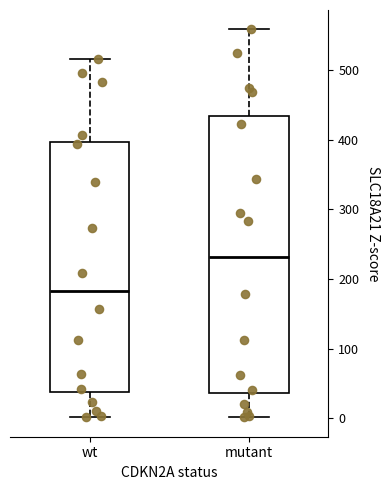

Reading left to right, read every box against the y-axis: the position of its median line, the range the box covers, and the ends of its whiskers. The values are not printed on the chart, so give them approximately, as read against the axis.

wt: median 180, box 40 to 400, whiskers 0 to 520
mutant: median 230, box 40 to 430, whiskers 0 to 560